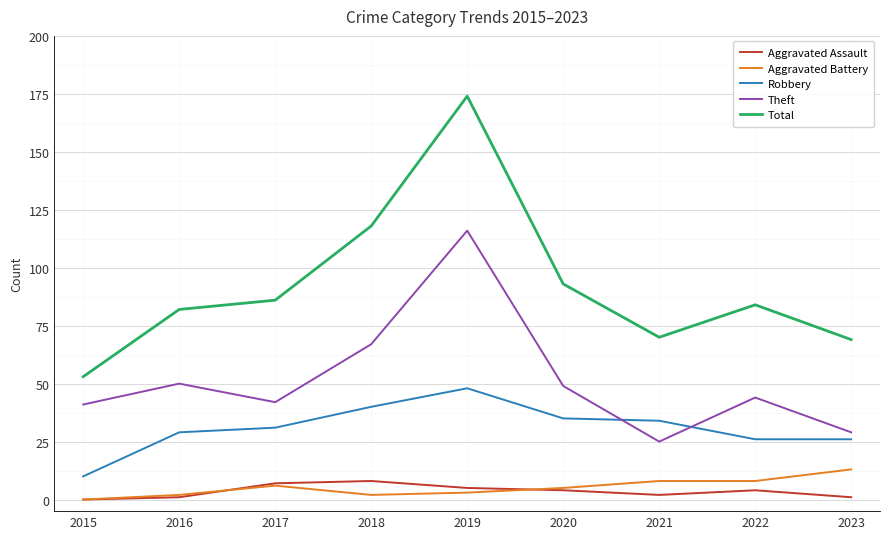

True or false: Robbery and Total cross at least once.

False